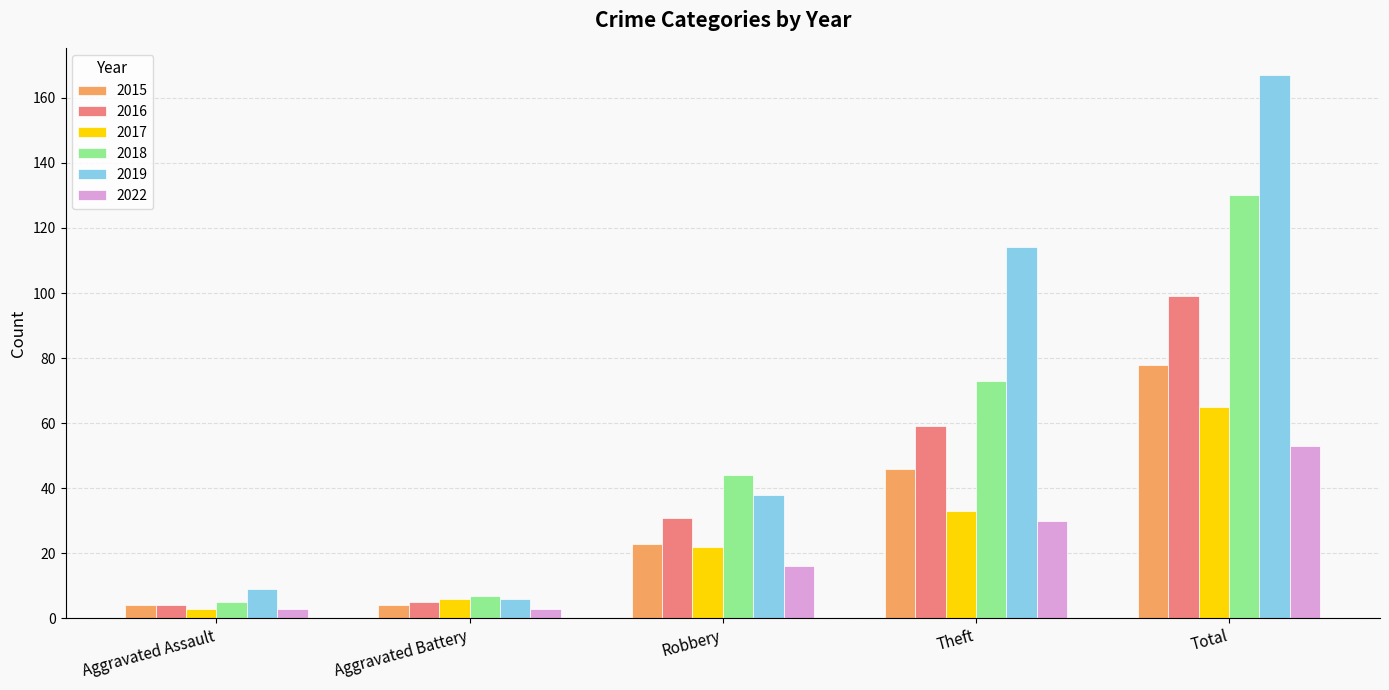

Between Robbery and Total, which series saw the biggest shift?

2019